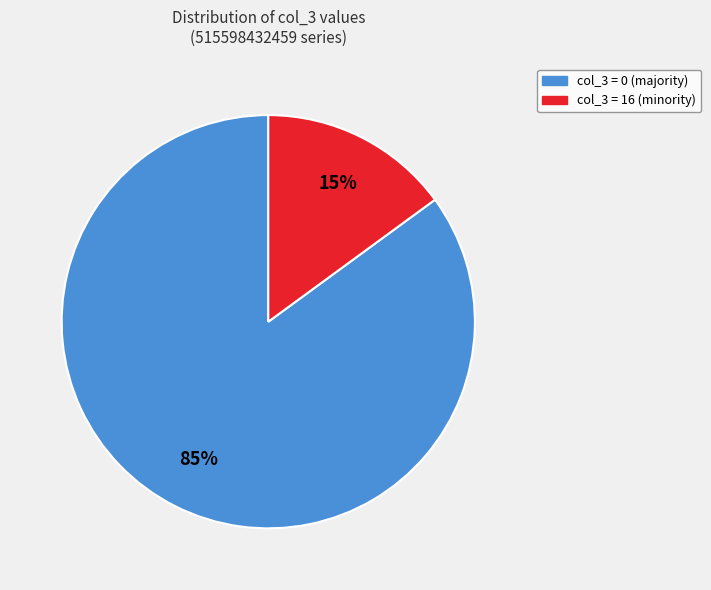

Does any single category account for the majority?

Yes